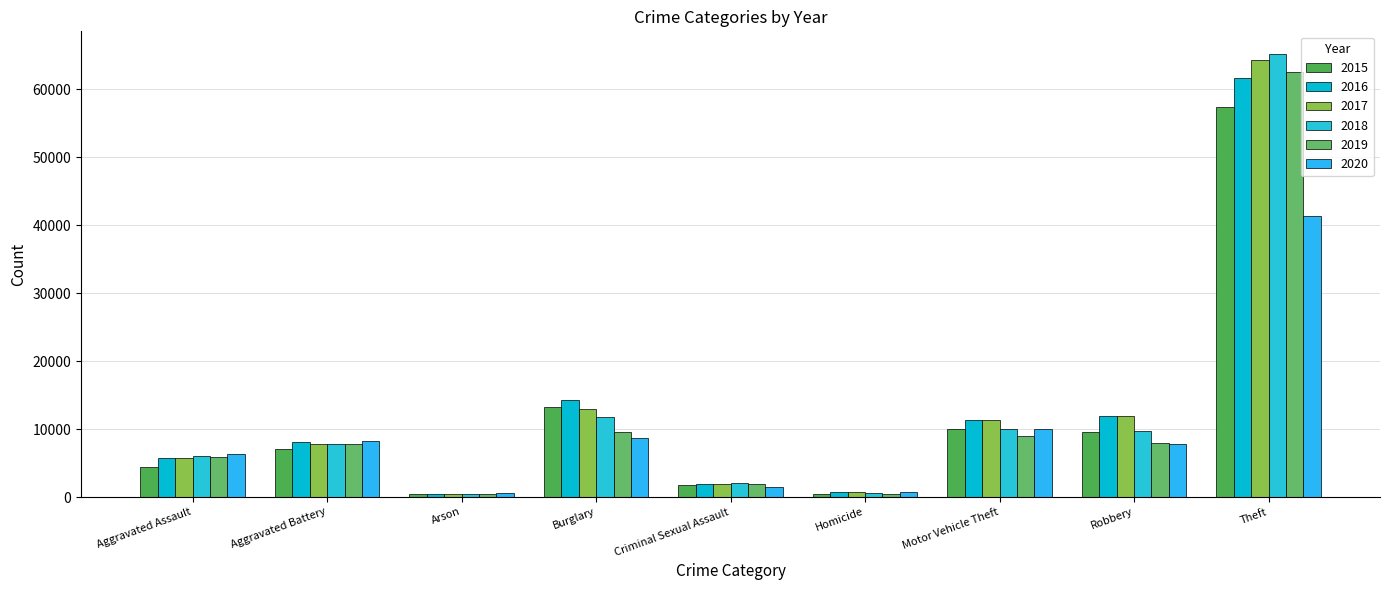

At which label does 2020 first exceed 7855?

Aggravated Battery